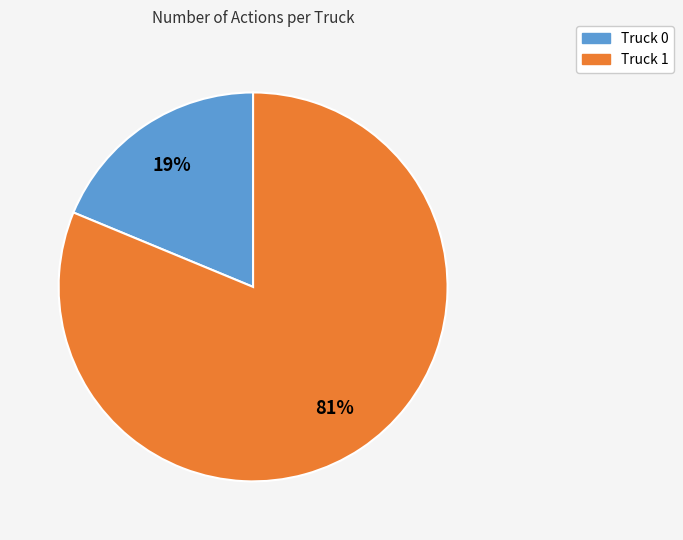

True or false: Truck 1 accounts for 81% of the total.

True